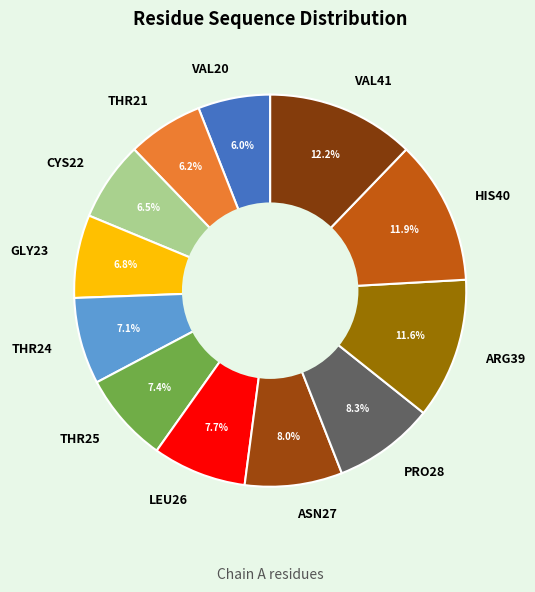

How much of the chart is everything except GLY23?

93.2%